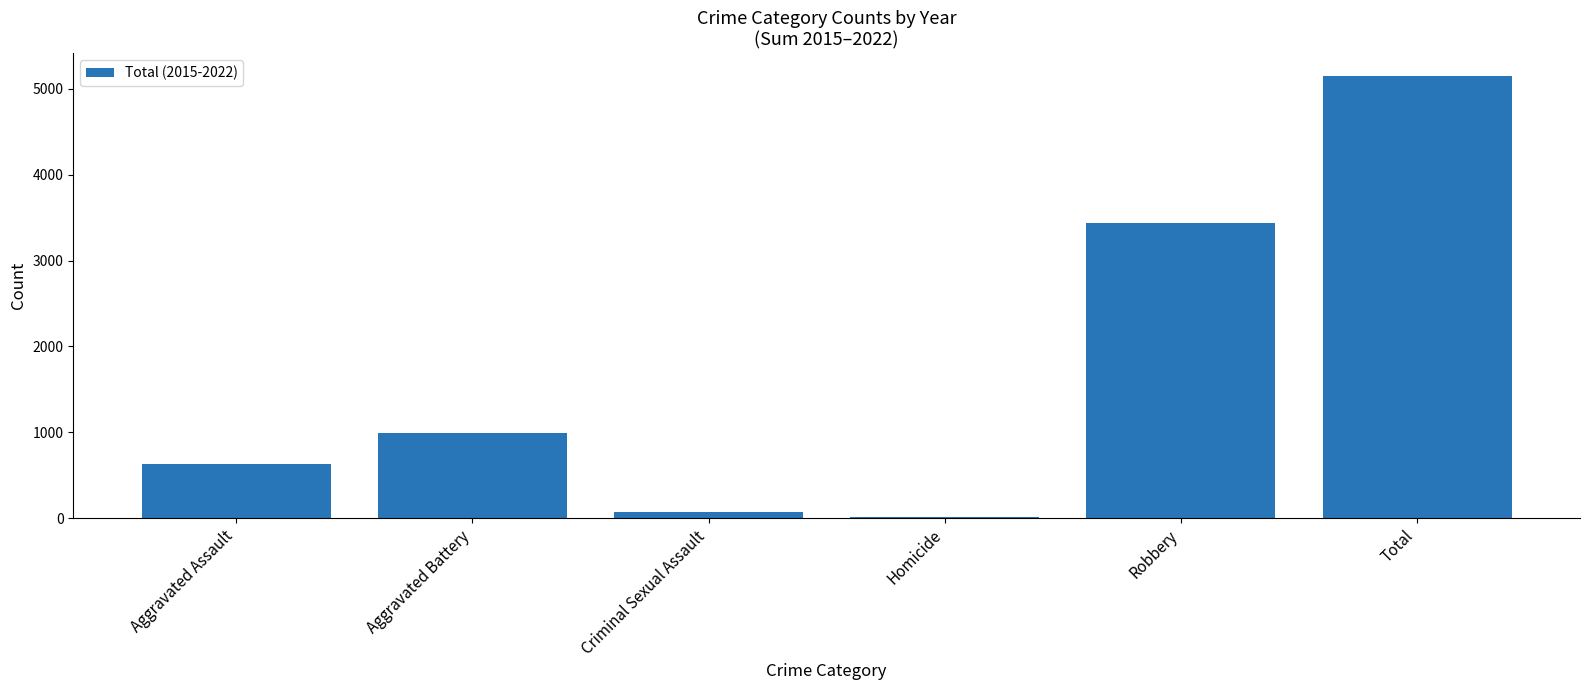

What is the sum of the values at Aggravated Assault and Robbery?

4071